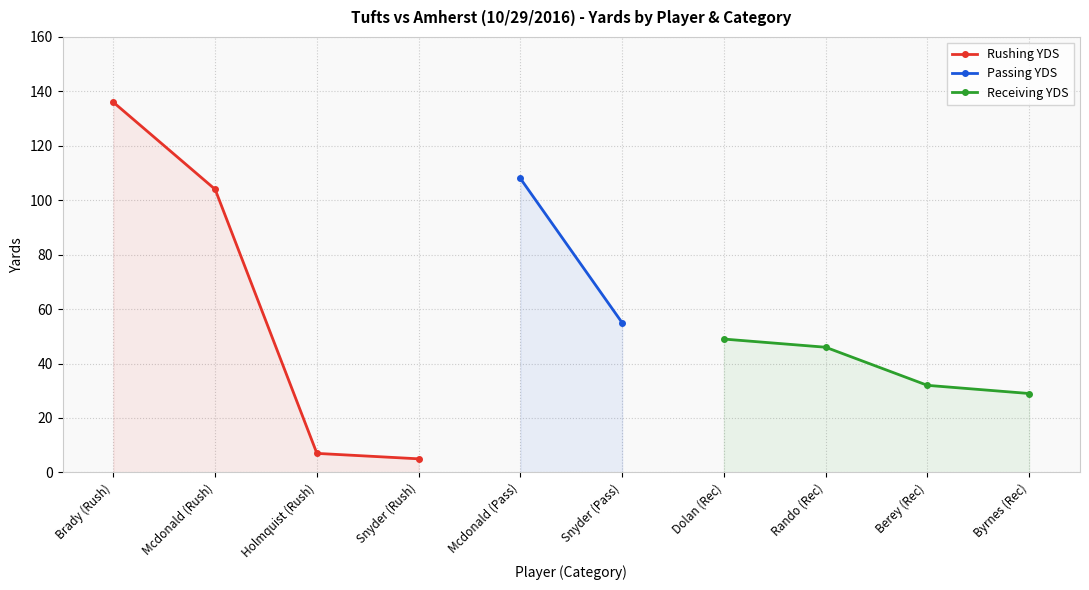

What is the average value of the RECEIVING YDS series?

39